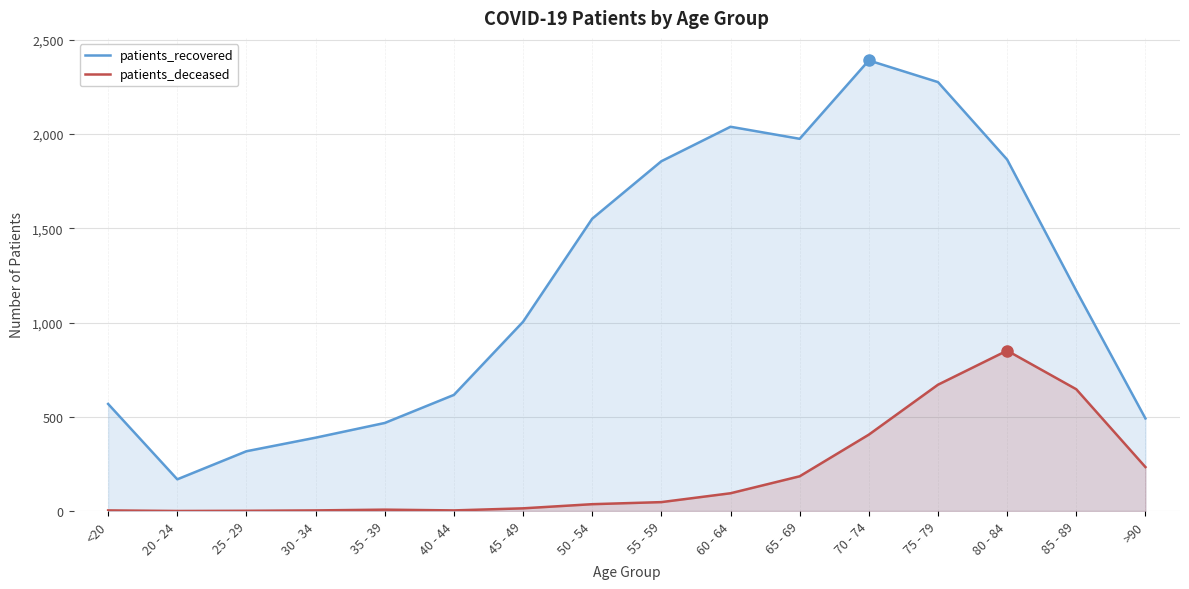

Is the value of patients_recovered at 65 - 69 greater than the value of patients_deceased at >90?

Yes